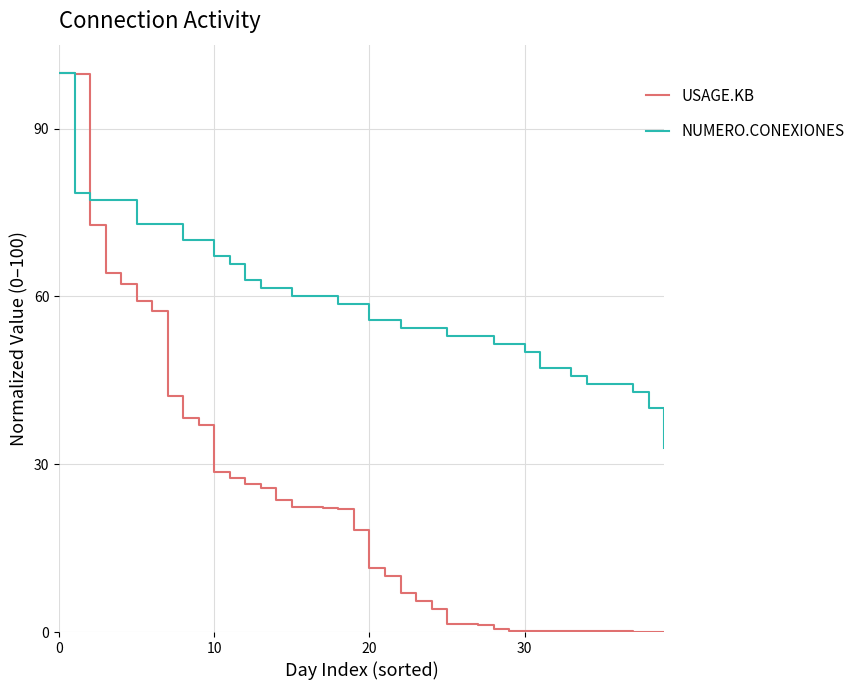

What is the maximum value for USAGE.KB?

100.0